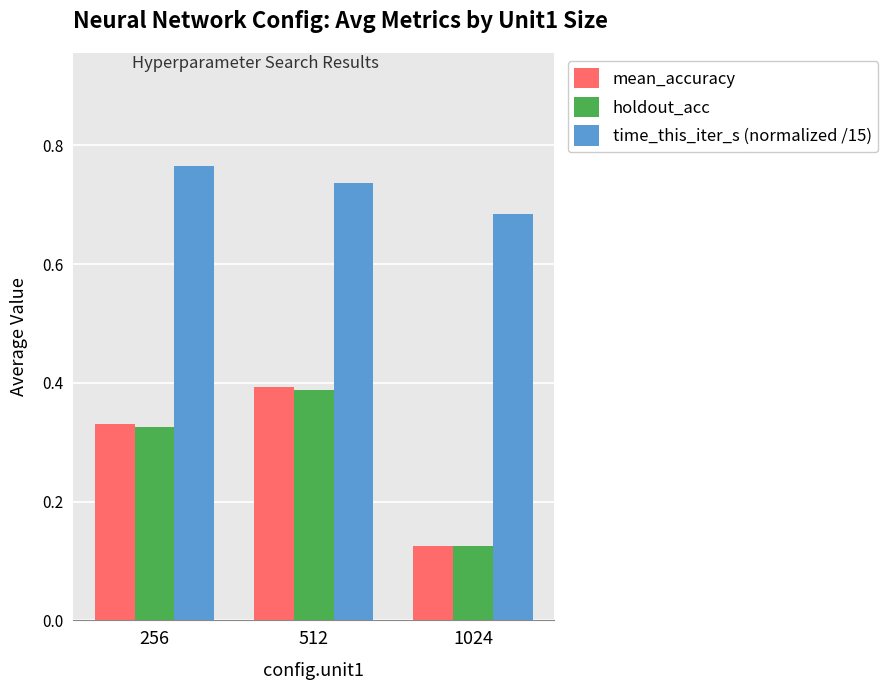

At which category is the sum across all series the highest?

512